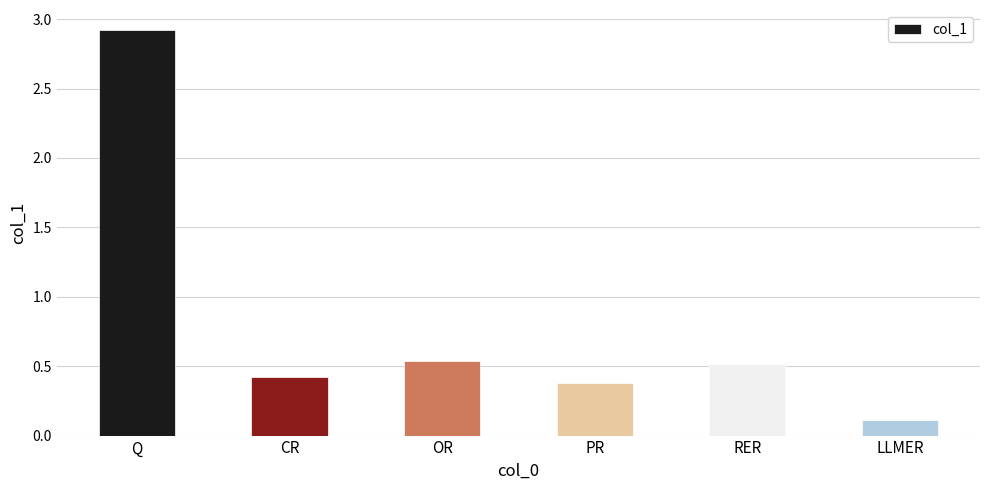

What is the label of the 4th bar from the right?

OR